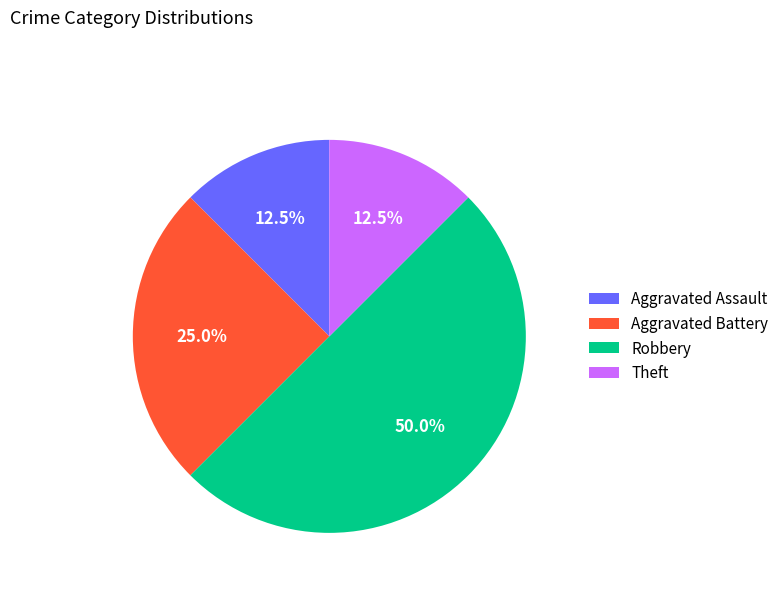

What is the largest slice in the pie chart?

Robbery